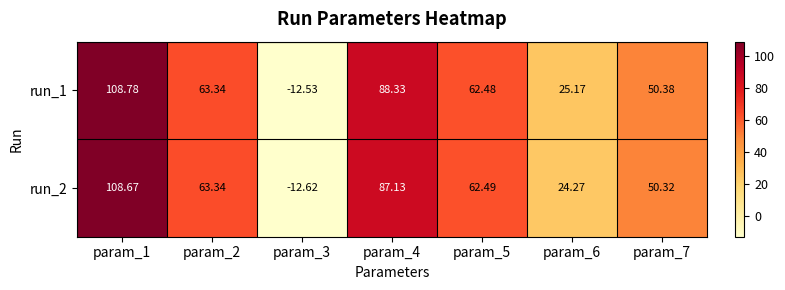

Is the value of run_1 at param_2 greater than the value of run_2 at param_7?

Yes